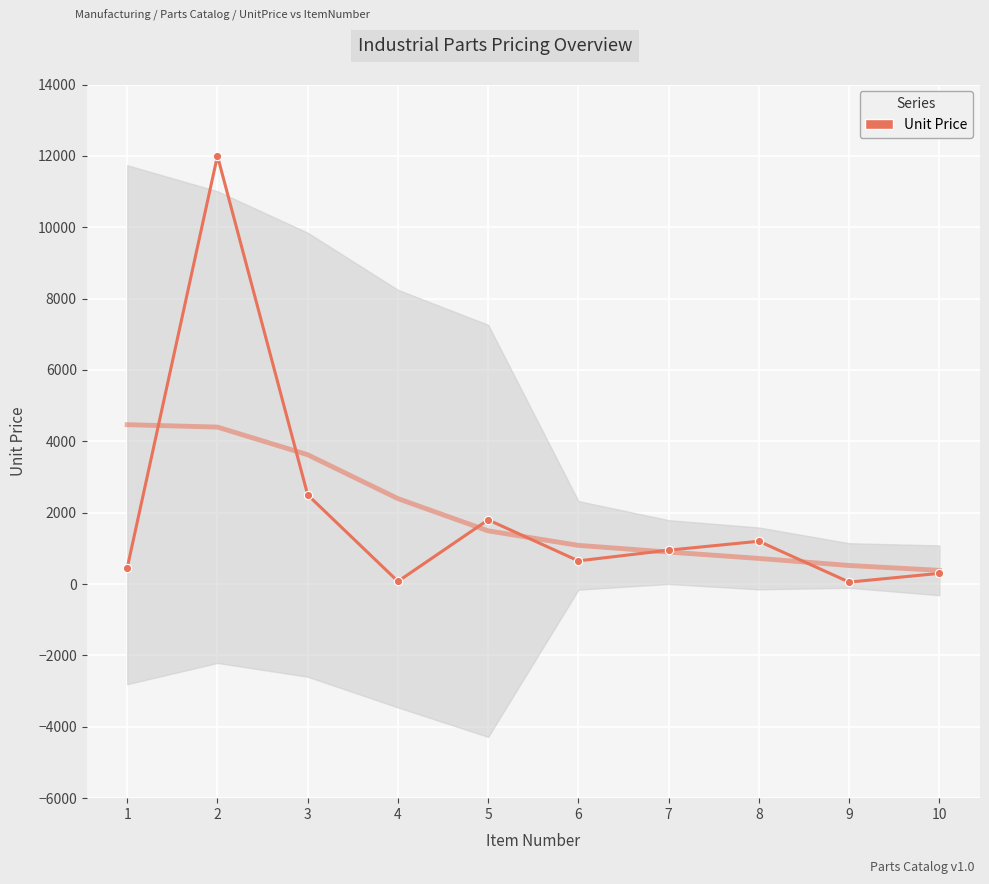

Reading left to right, what are all the values shown in this chart?

1=450	2=12000	3=2500	4=75	5=1800	6=650	7=950	8=1200	9=55	10=300